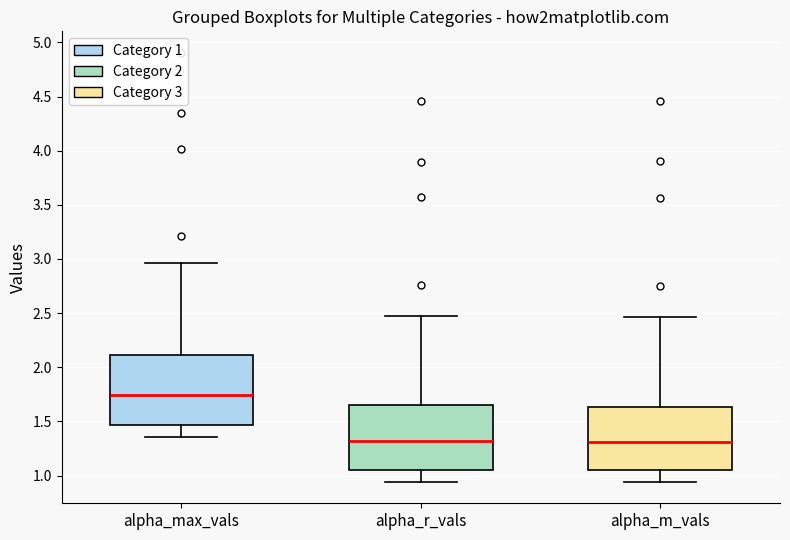

Reading left to right, read every box against the y-axis: the position of its median line, the range the box covers, and the ends of its whiskers. The values are not printed on the chart, so give them approximately, as read against the axis.

alpha_max_vals: median 1.75, box 1.45 to 2.10, whiskers 1.35 to 2.95
alpha_r_vals: median 1.30, box 1.05 to 1.65, whiskers 0.95 to 2.45
alpha_m_vals: median 1.30, box 1.05 to 1.65, whiskers 0.95 to 2.45